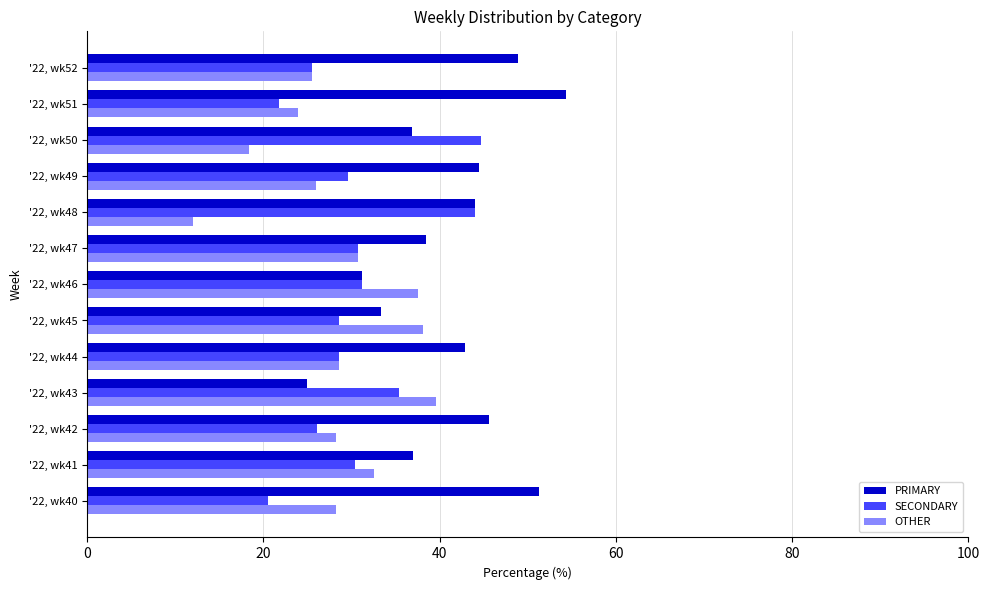

The SECONDARY series shows 31.2 at '22, wk46. True or false?

True